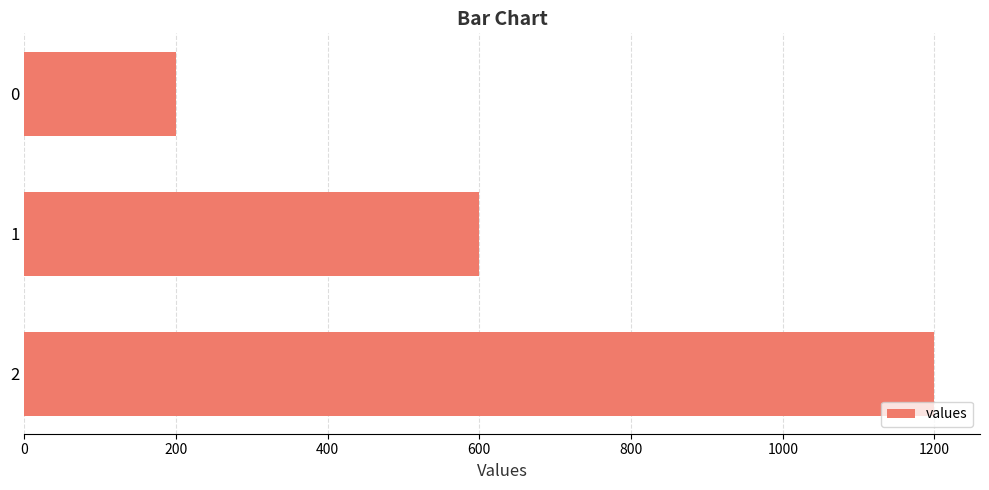

What is the greatest value displayed?

1200